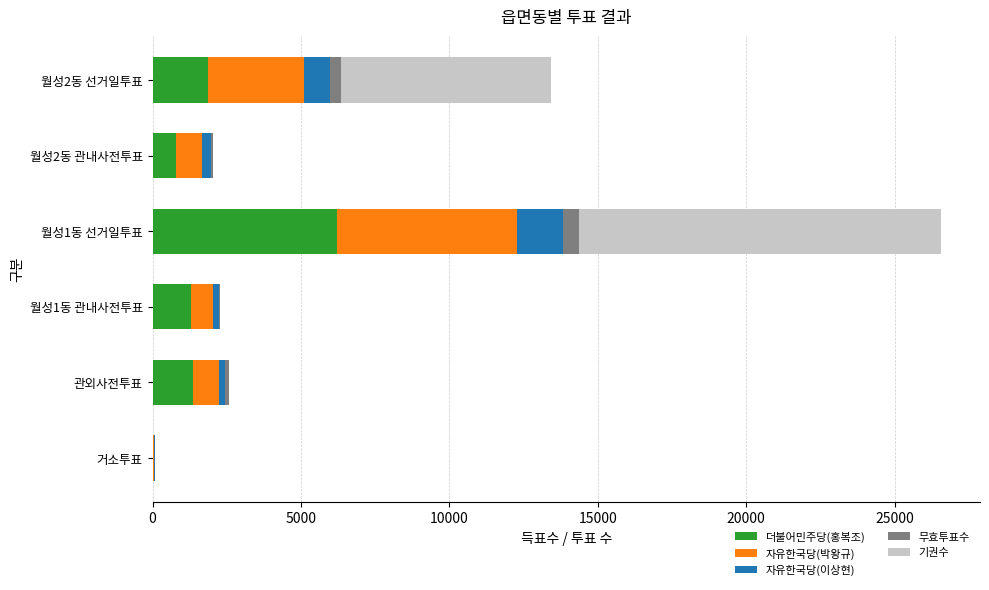

At which label does 더불어민주당(홍복조) reach its peak?

월성1동 선거일투표